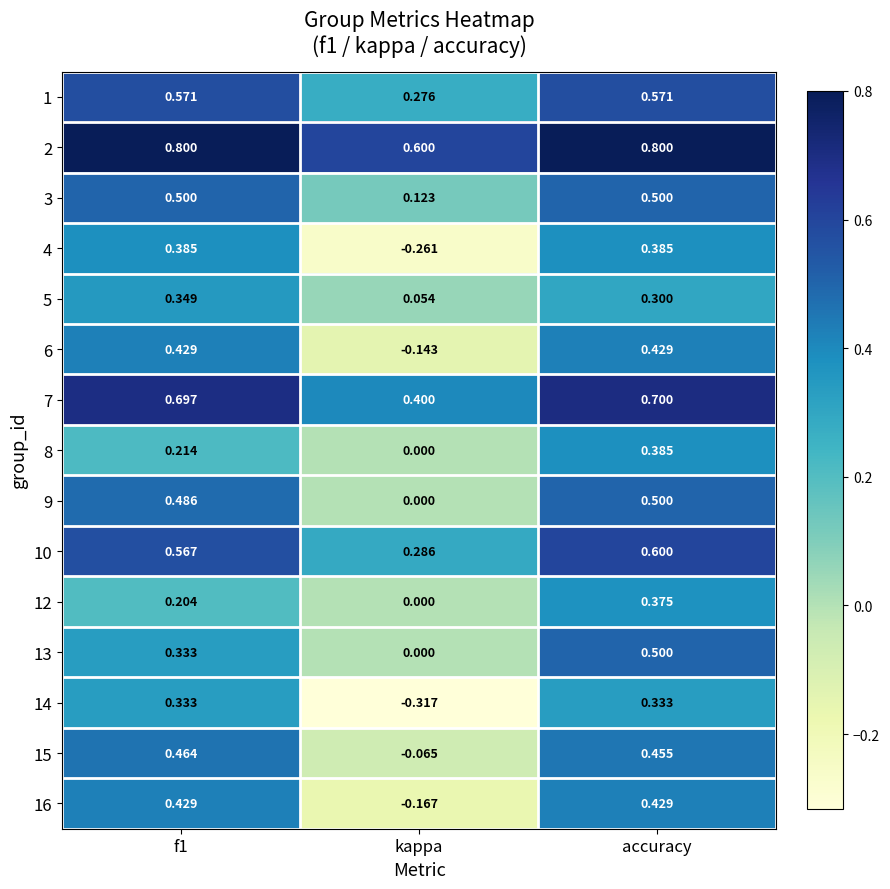

How many categories are shown in the chart?

3